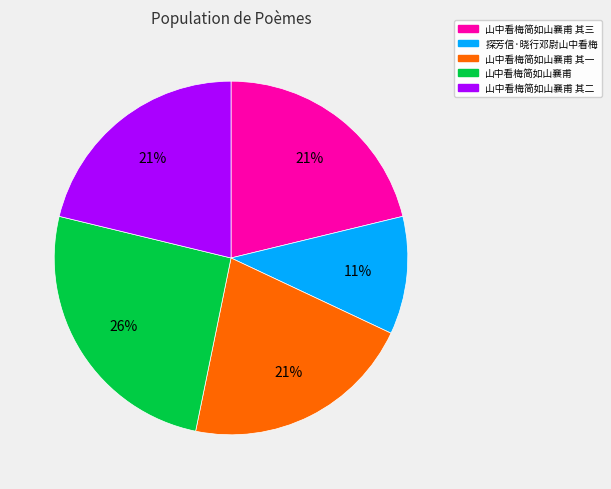

Between 探芳信·晓行邓尉山中看梅 and 山中看梅简如山襄甫 其二, which is larger?

山中看梅简如山襄甫 其二